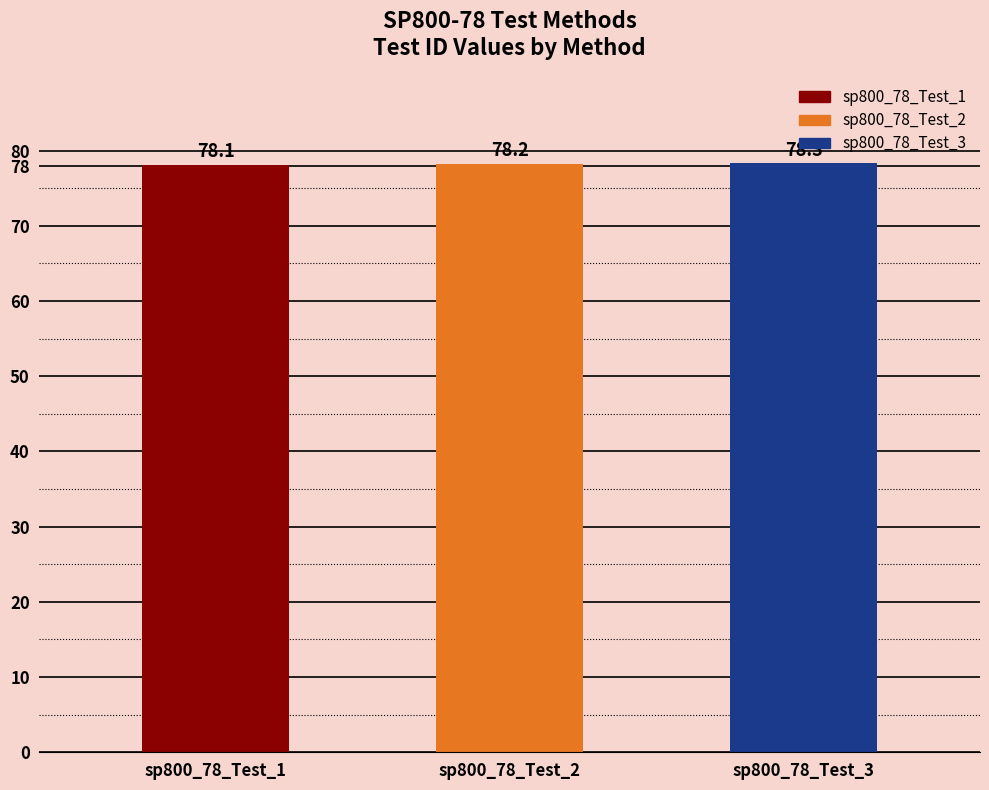

How many categories are shown in the chart?

3